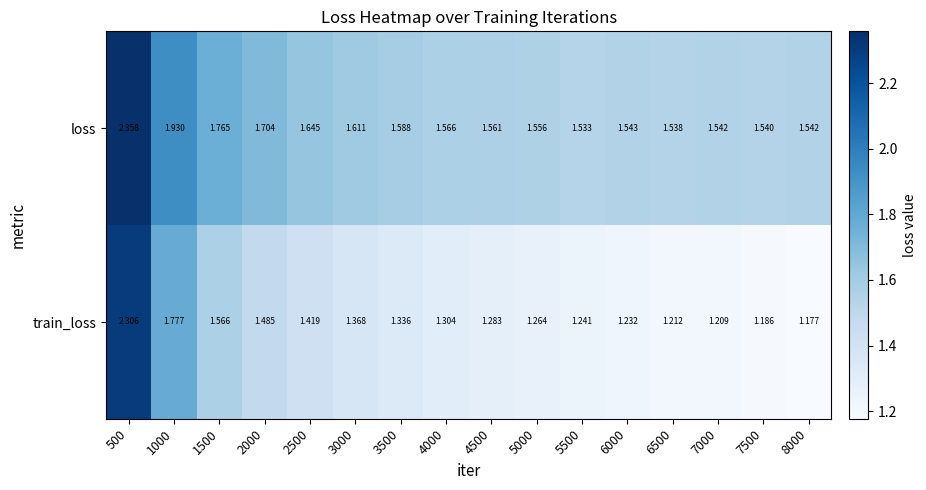

Between 1000 and 5500, which series saw the biggest shift?

train_loss